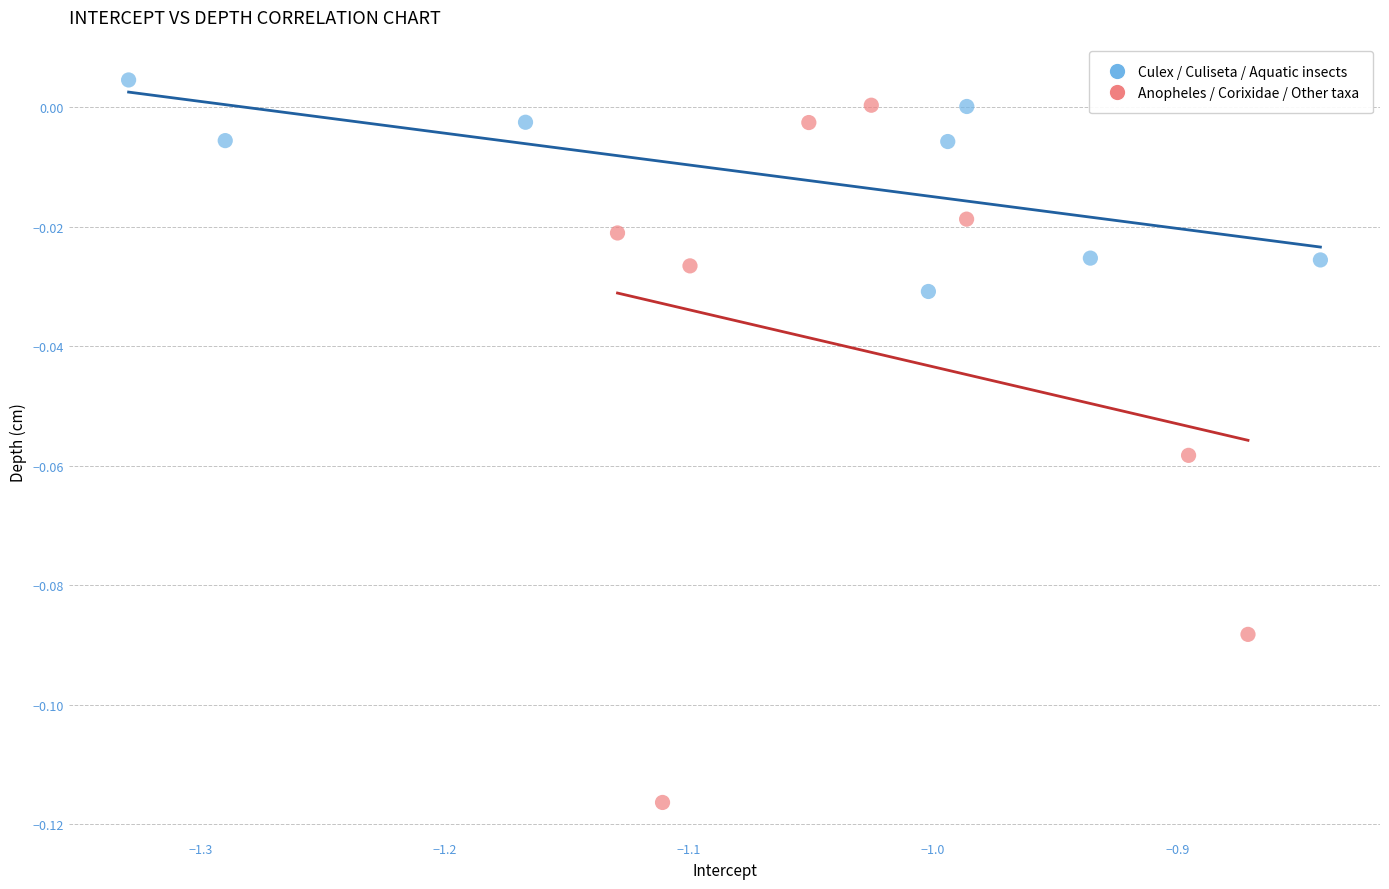

Which series has the largest Y range (max minus min)?

Anopheles / Corixidae / Other taxa